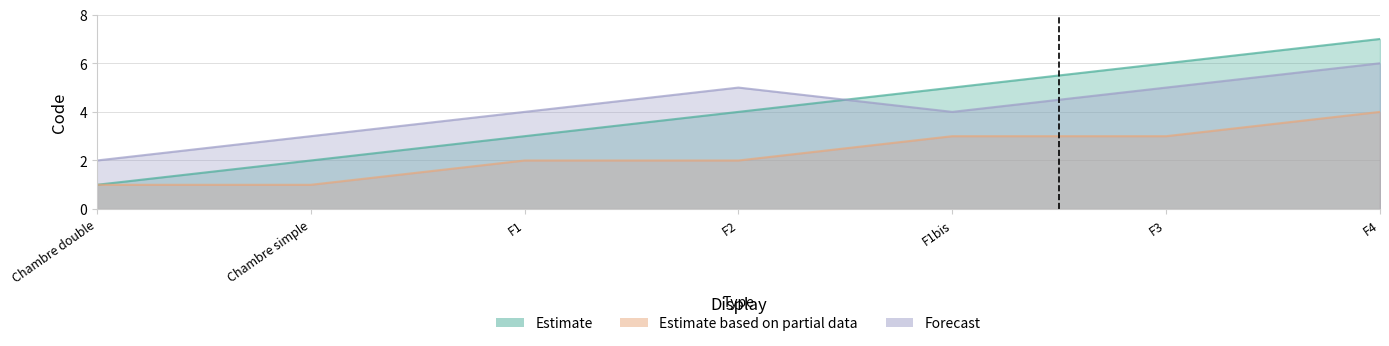

The value of Estimate based on partial data at F4 is 3. True or false?

False